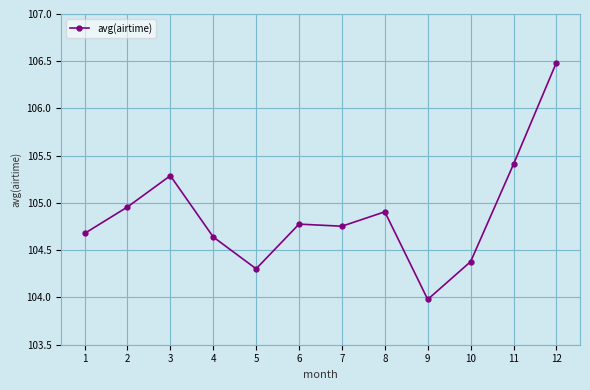

What is the value of the 5th point from the left?

104.3